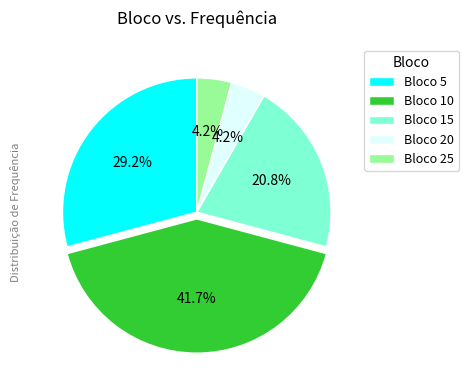

Approximately how many times larger is the value at Bloco 25 compared to Bloco 20?

1.0